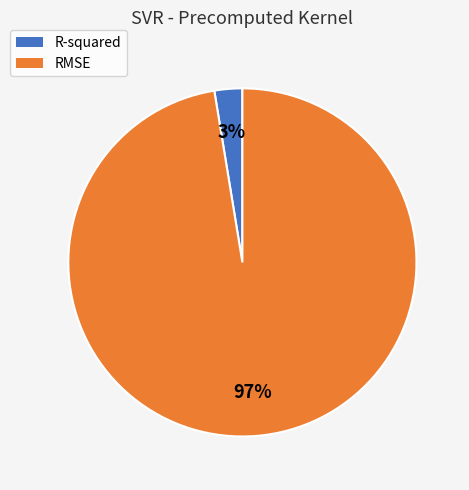

To the nearest percent, what portion does RMSE represent?

97%